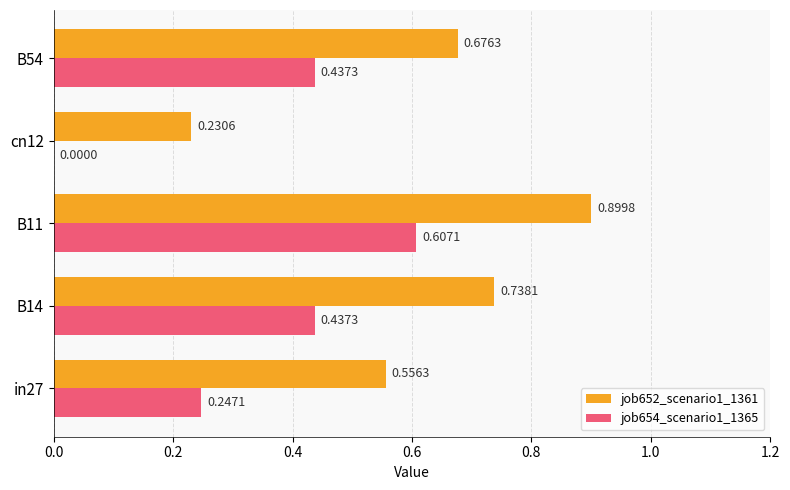

Which series has the largest total across all categories?

job652_scenario1_1361